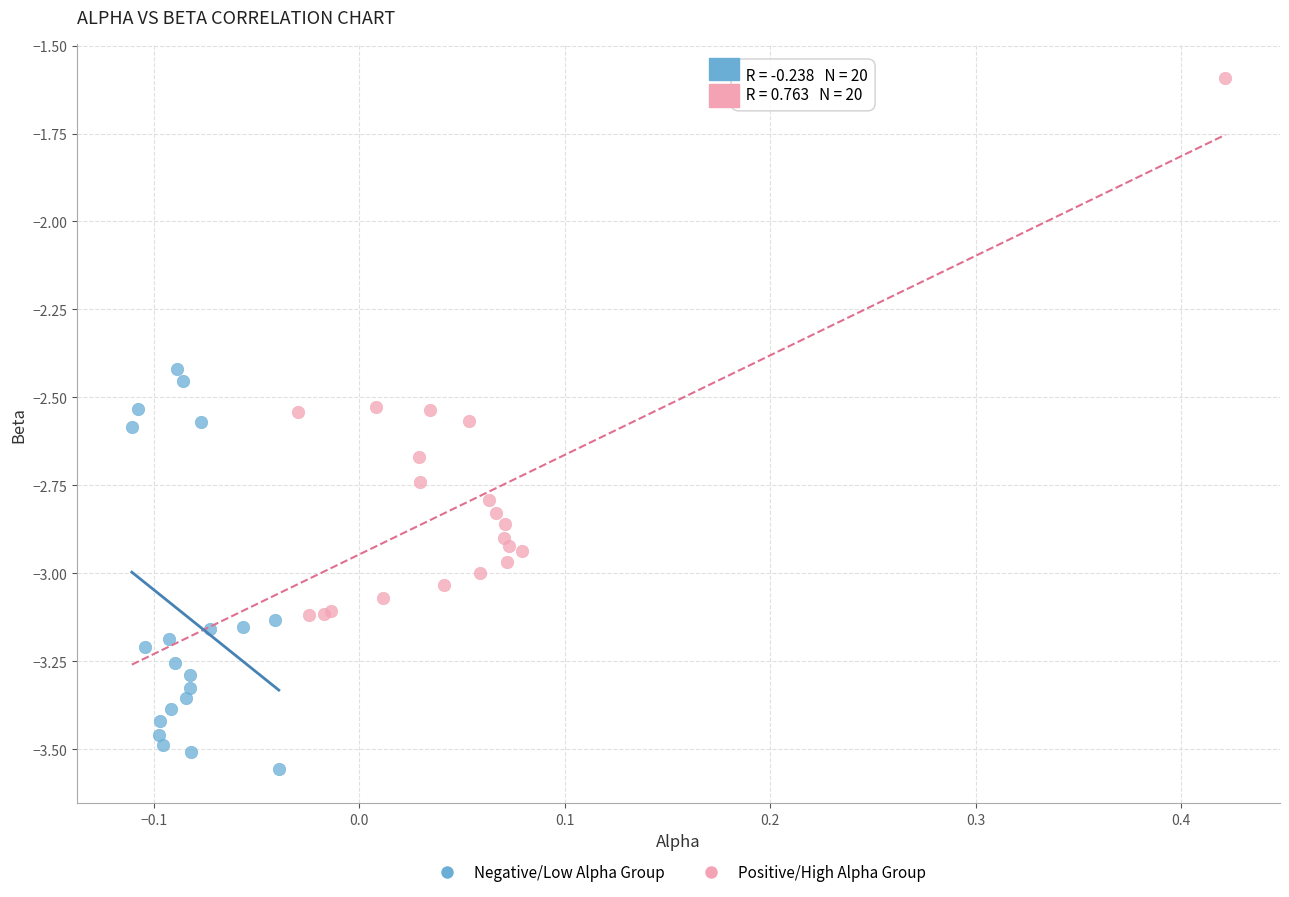

What are all the series names shown in the legend?

Negative/Low Alpha Group, Positive/High Alpha Group